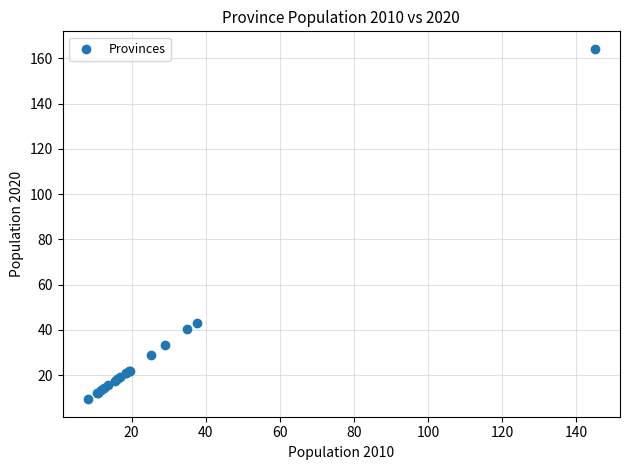

What Y value in the scatter plot is closest to 86?

42.9